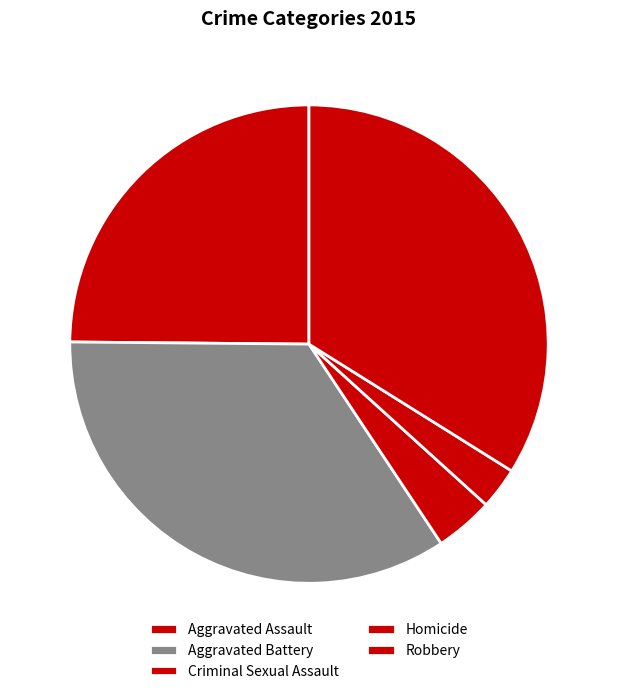

Count the number of slices in the pie.

5